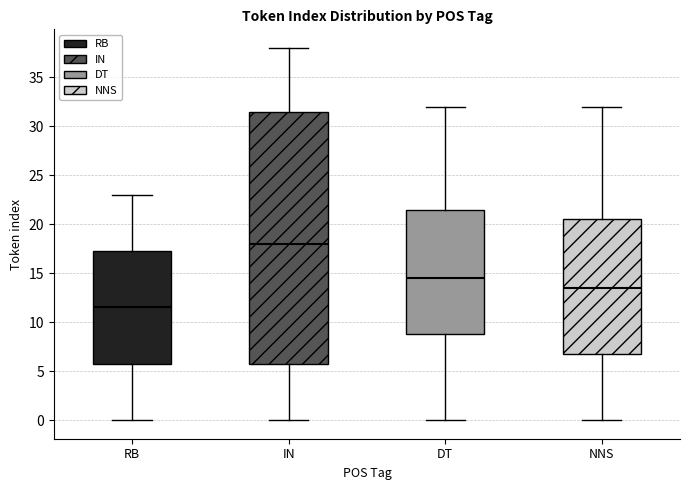

Which box's median line is the highest?

IN